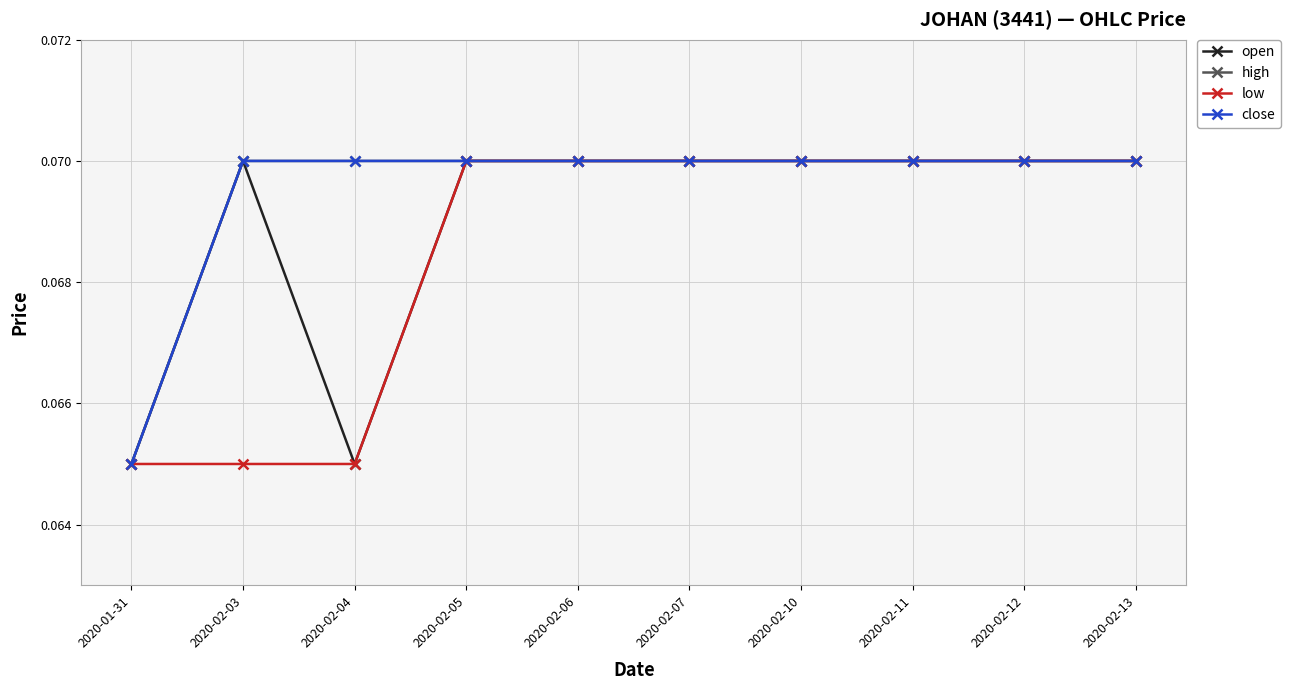

What is the sum of all close values?

0.7